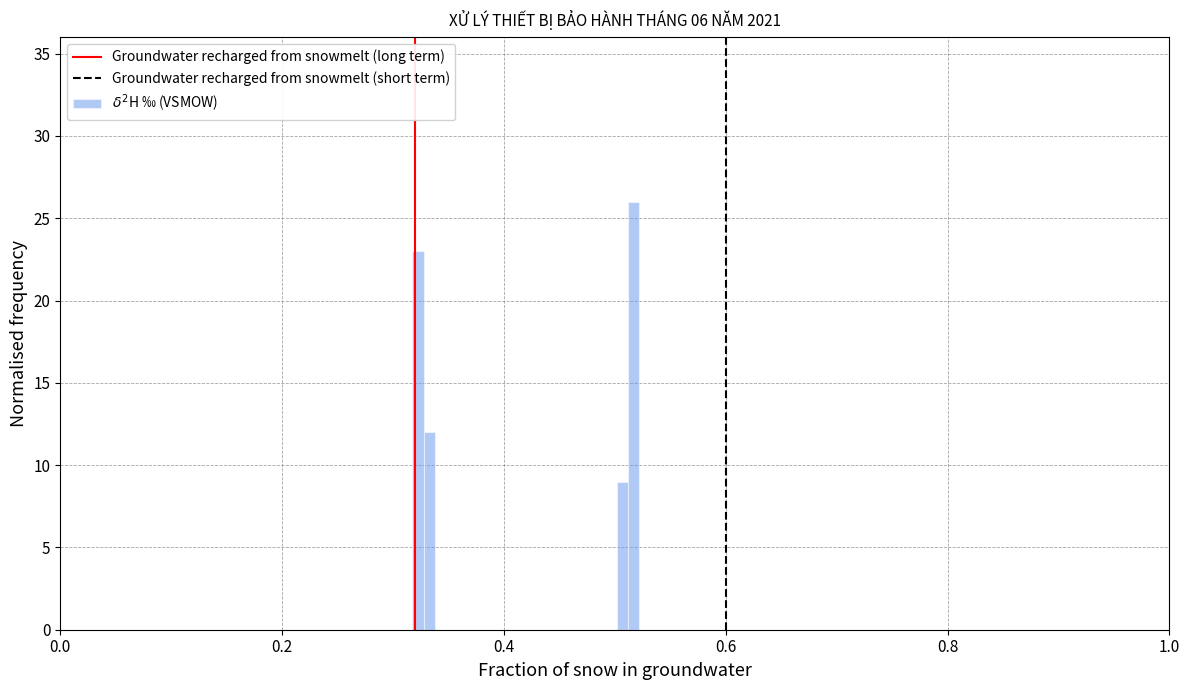

Read against the x-axis, roughly where is the centre of the tallest bar?

0.52